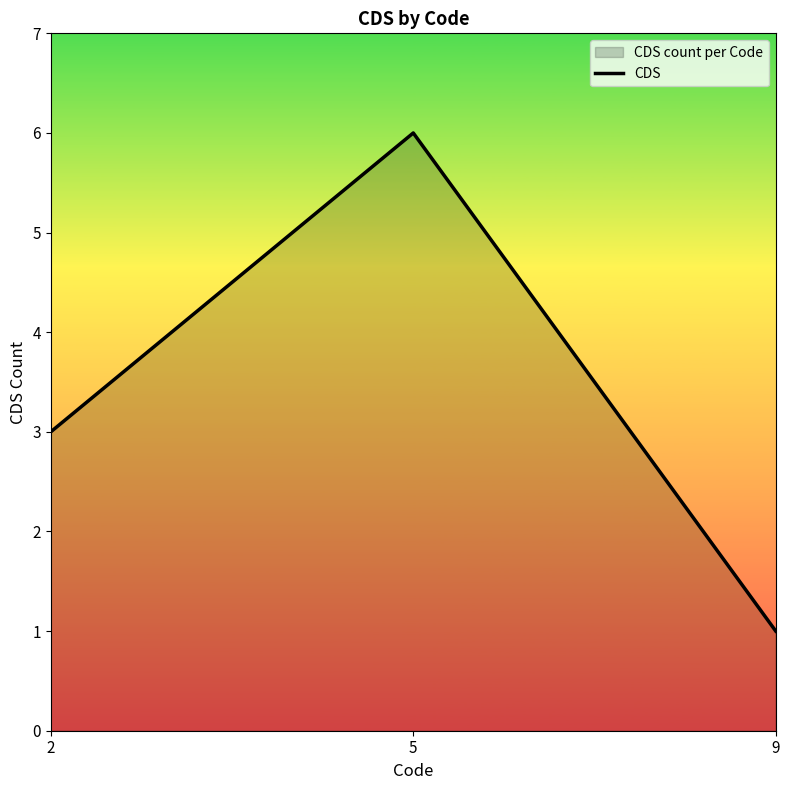

Count the number of data series in this chart.

1